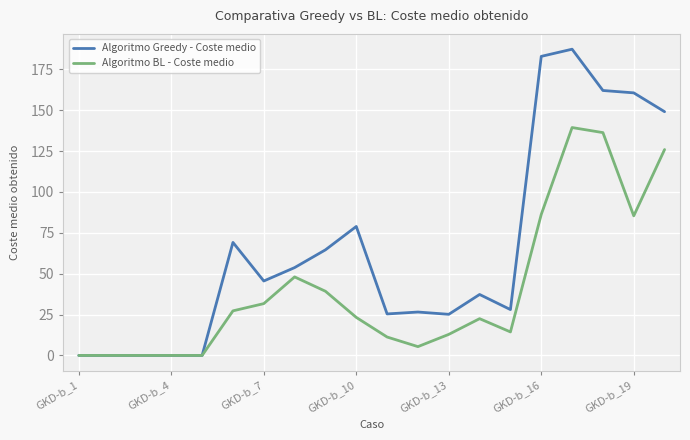

Rank the series by their maximum value, from highest to lowest.

Algoritmo Greedy - Coste medio, Algoritmo BL - Coste medio